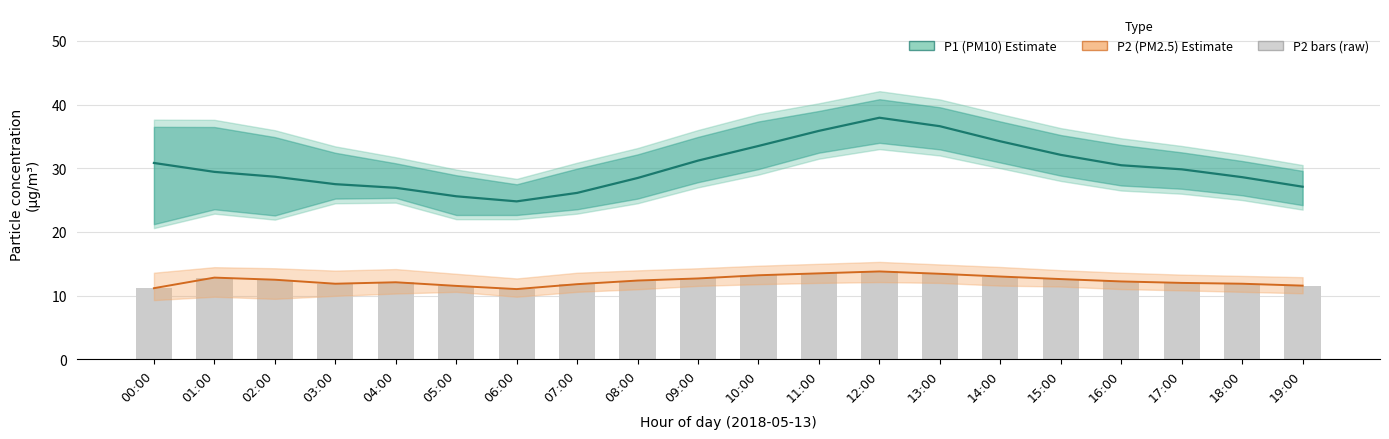

The P1 (PM10) Estimate series shows 24.5 at 12:00. True or false?

False